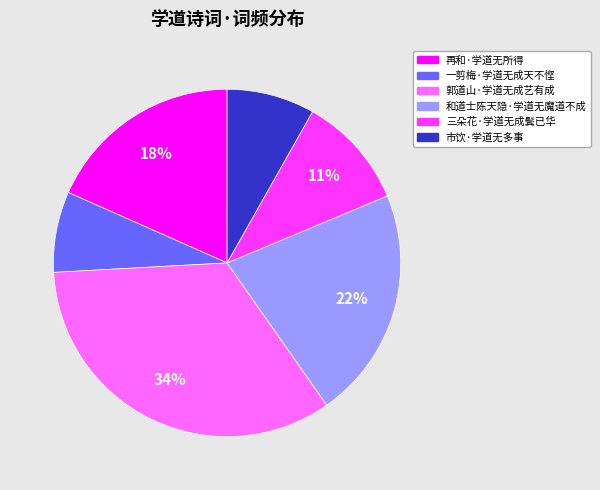

Is there any slice that represents more than half of the pie?

No